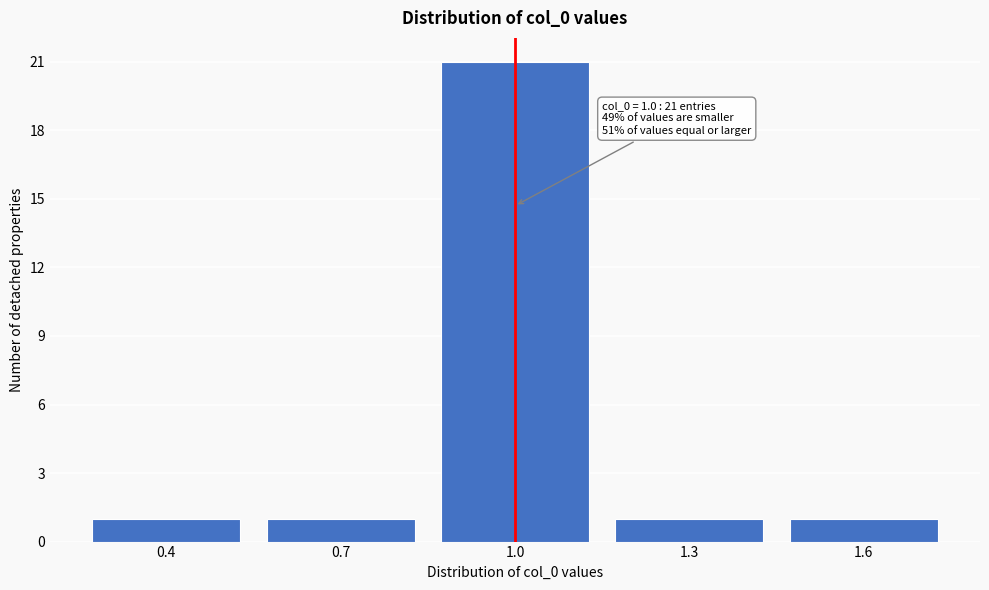

Reading left to right, list all the values displayed in this chart.

0.4=1	0.7=1	1.0=21	1.3=1	1.6=1